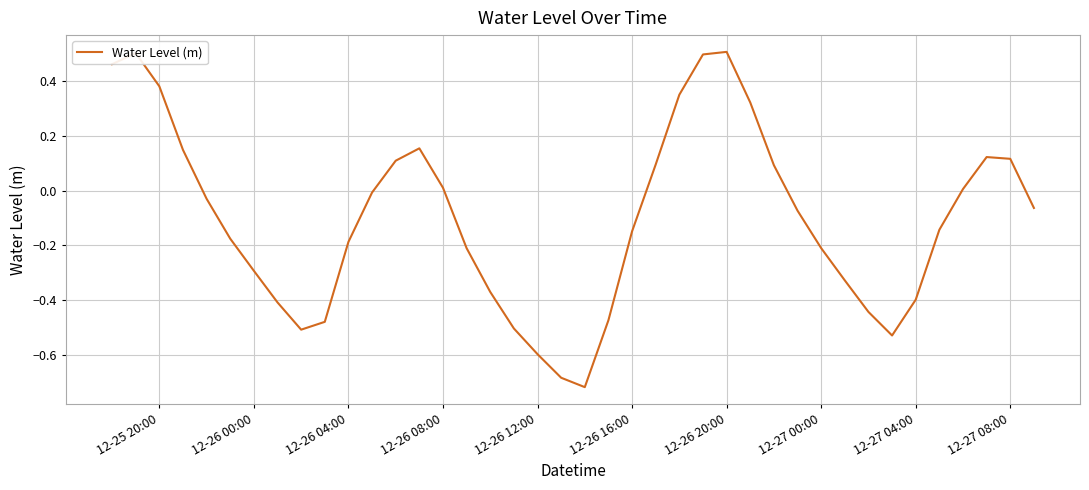

How many interior local peaks (higher than both neighbors) does the data have?

4